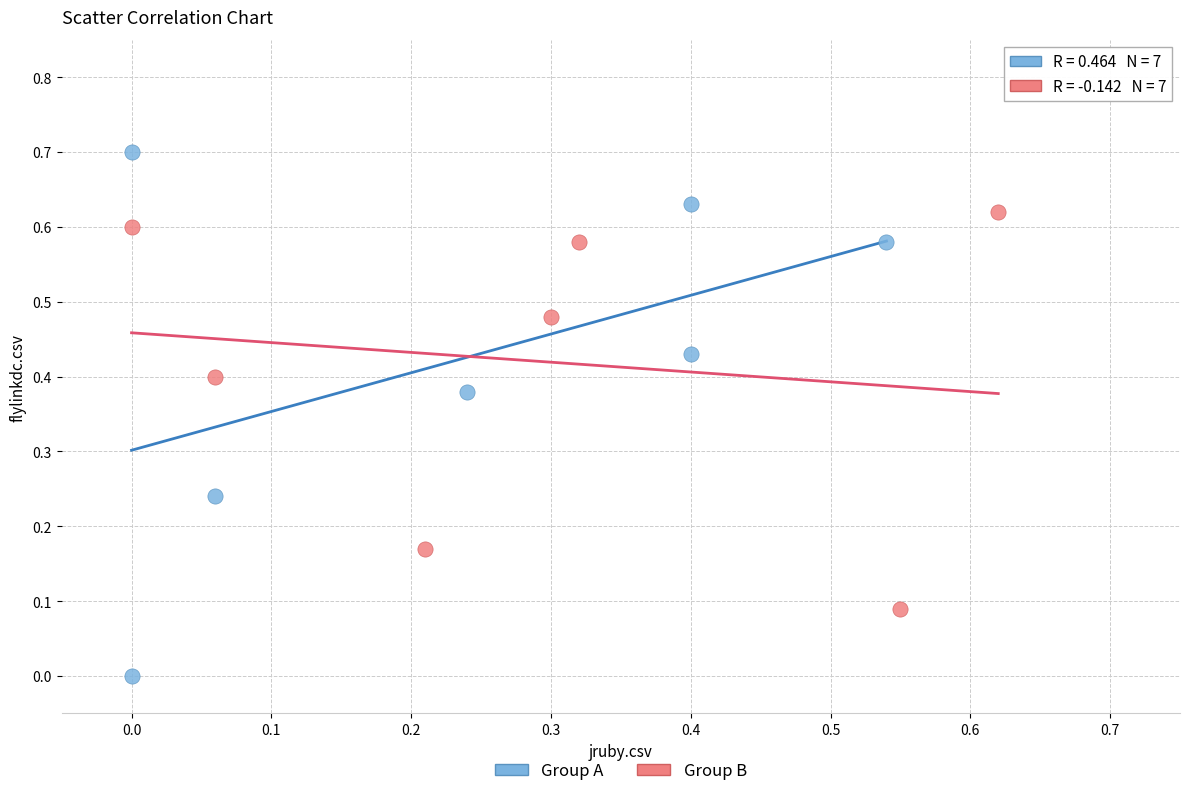

Which series reaches the maximum Y coordinate?

Group A